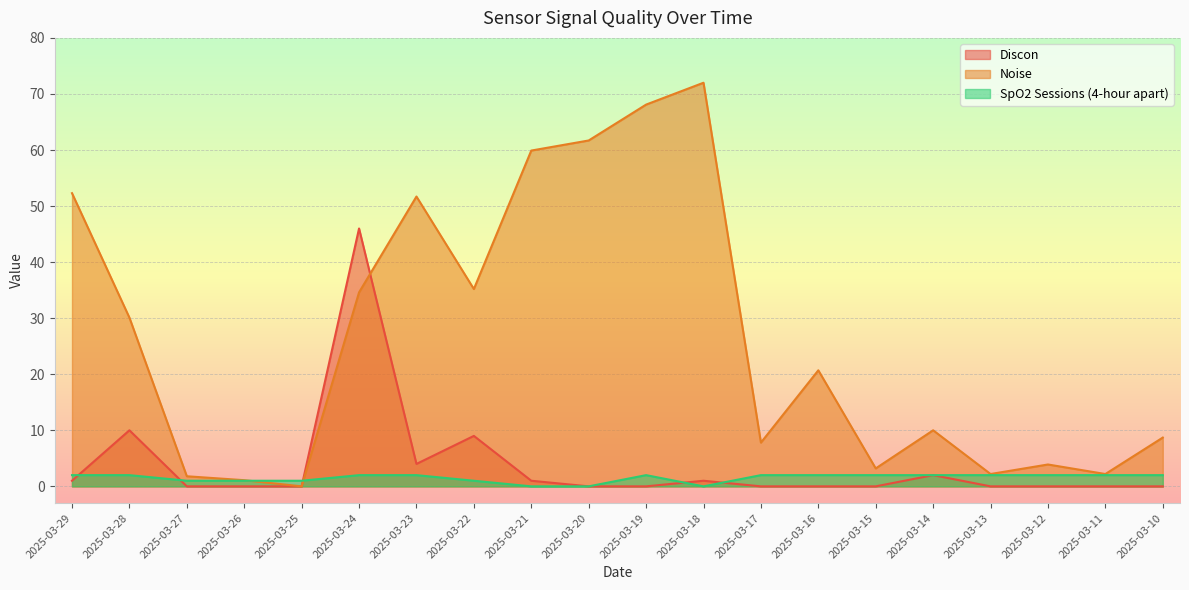

True or false: Noise has more than 2 points higher than both neighbors.

True